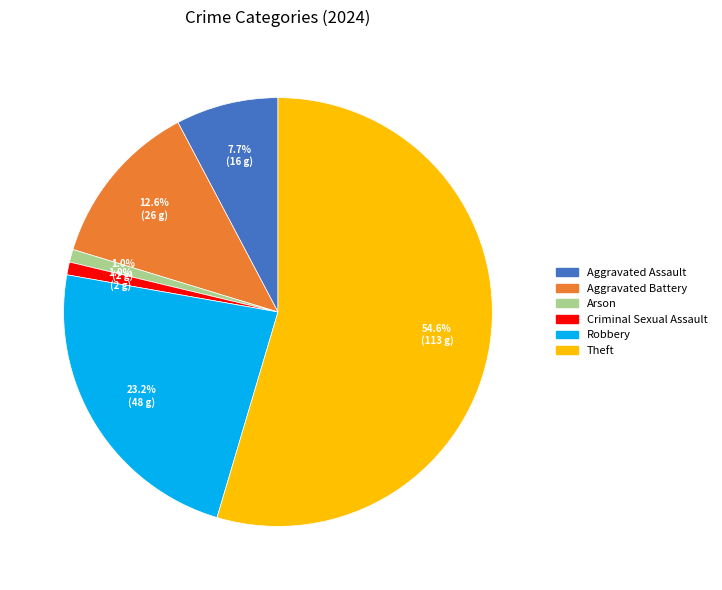

Does any single category account for the majority?

Yes